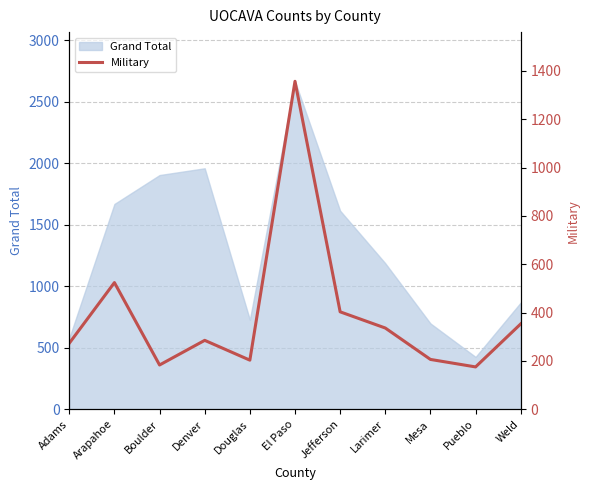

How many points are lower than both their immediate neighbors (excluding endpoints)?

3